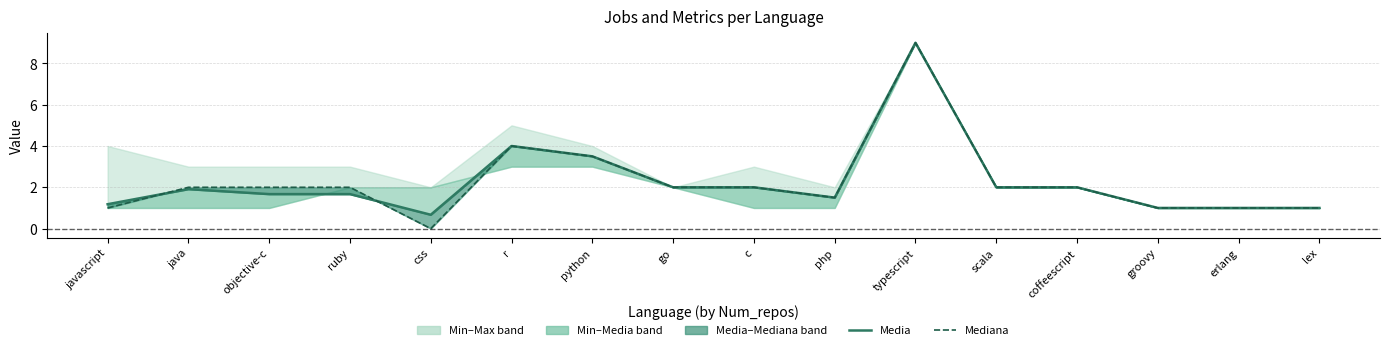

The Mediana series shows 1.6 at python. True or false?

False